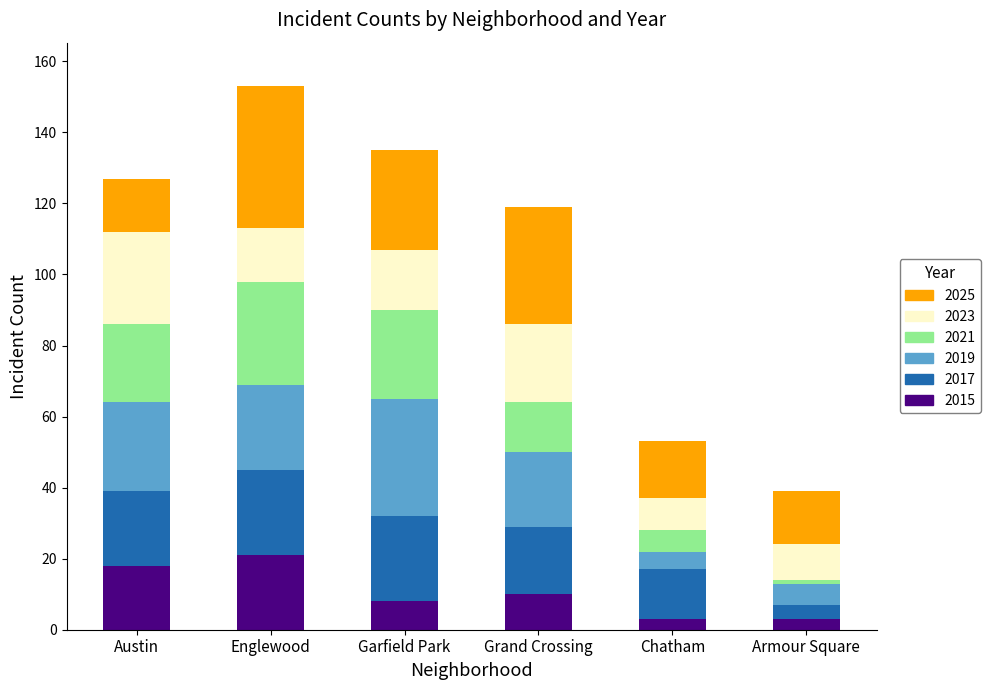

Is it true that 2015 equals 3 at Armour Square?

True